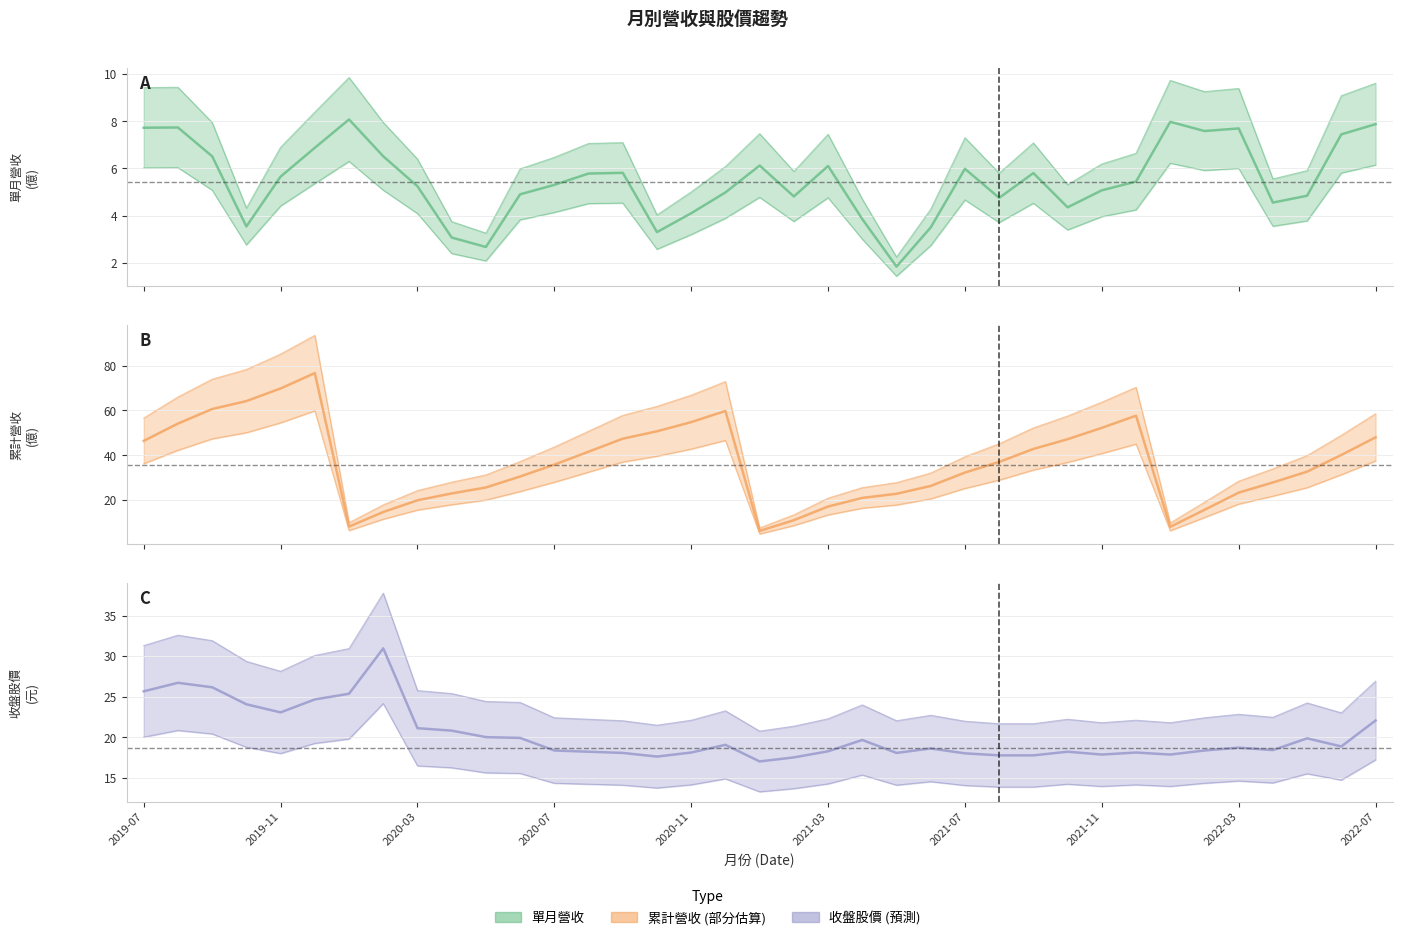

The value of 累計營收(億) at 2022-05 is 32.6. True or false?

True